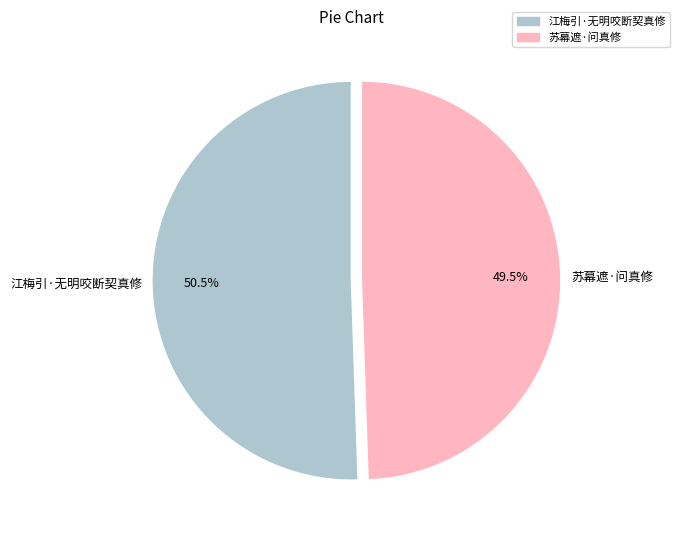

Count the number of slices in the pie.

2